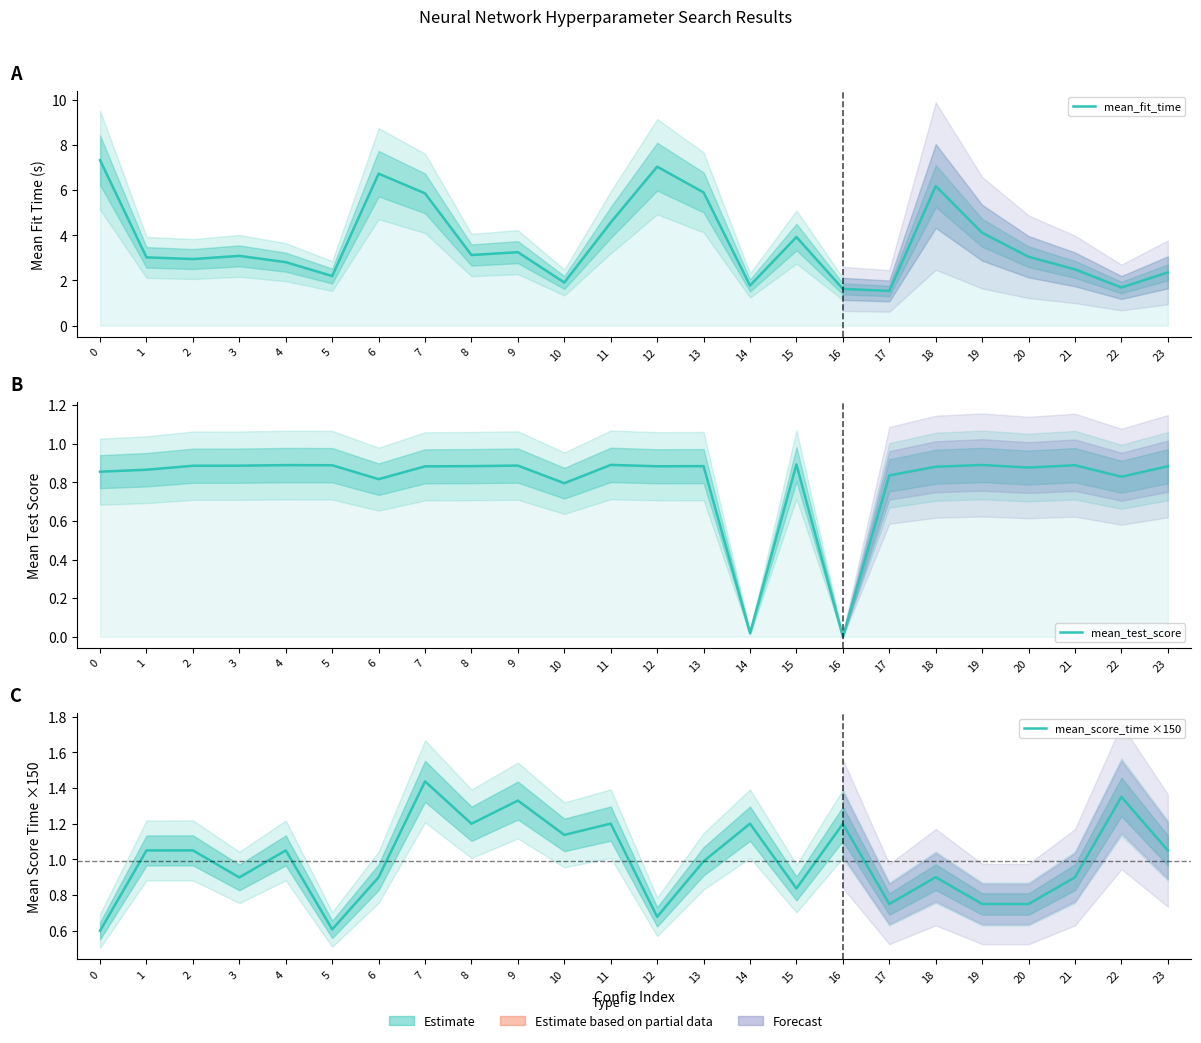

True or false: mean_fit_time and mean_score_time ×150 cross at least once.

False